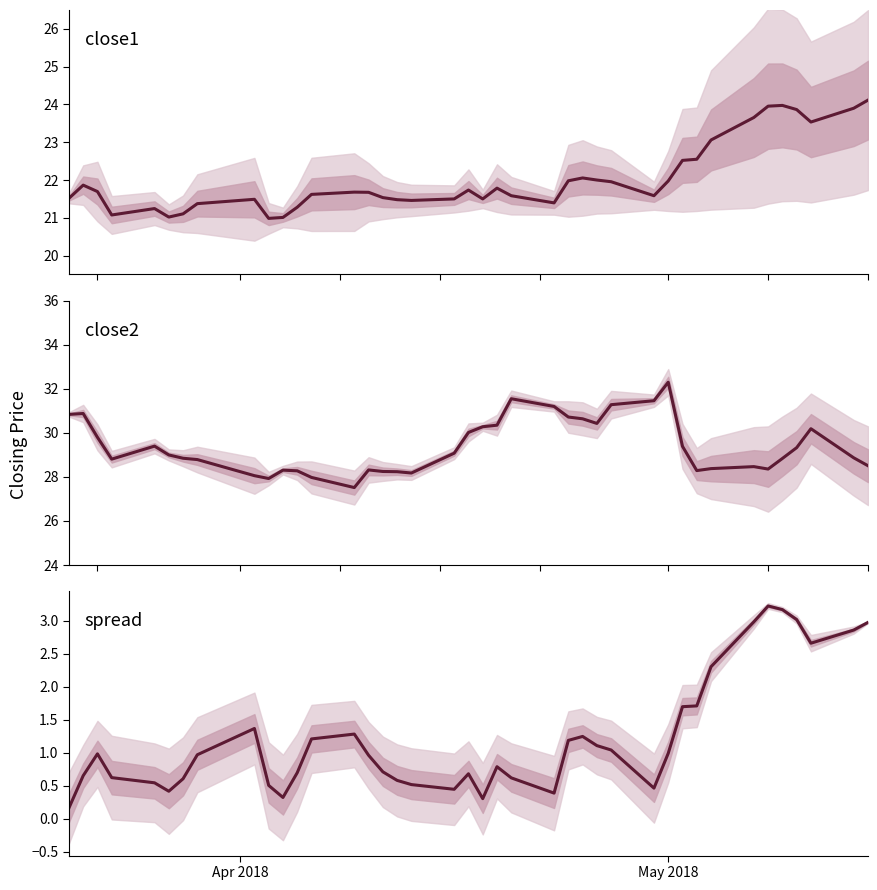

What is the minimum value shown in the chart?

0.2